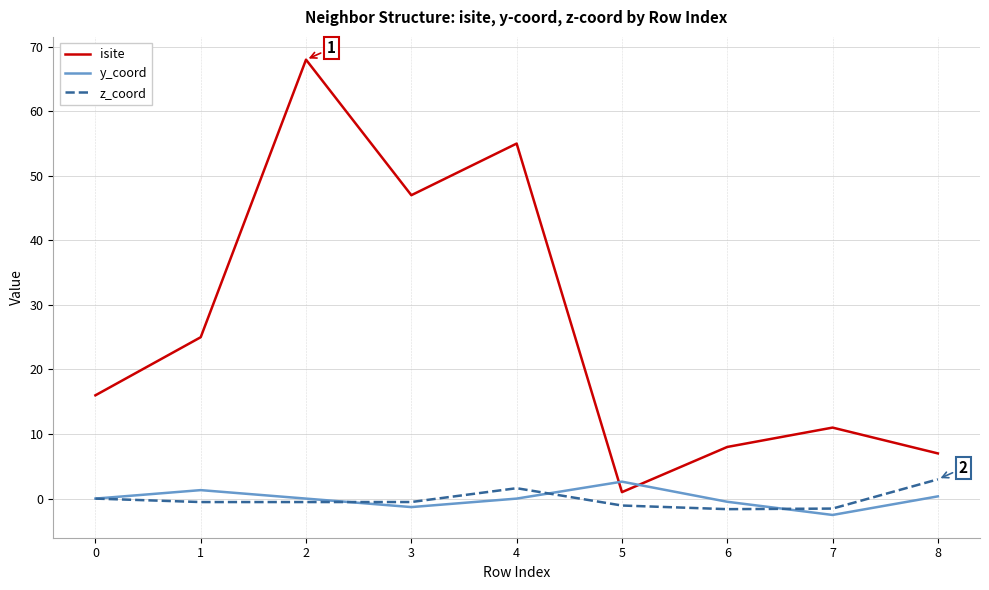

What is the total value across all series at 3?

45.2